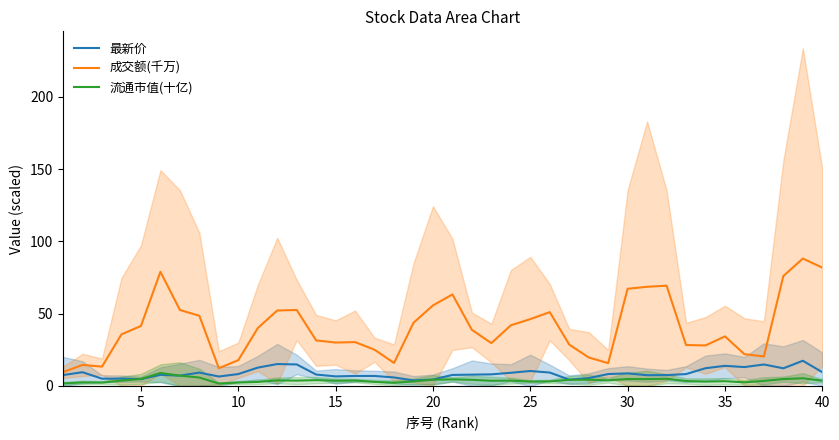

True or false: 流通市值(十亿) and 成交额(千万) intersect in this chart.

False